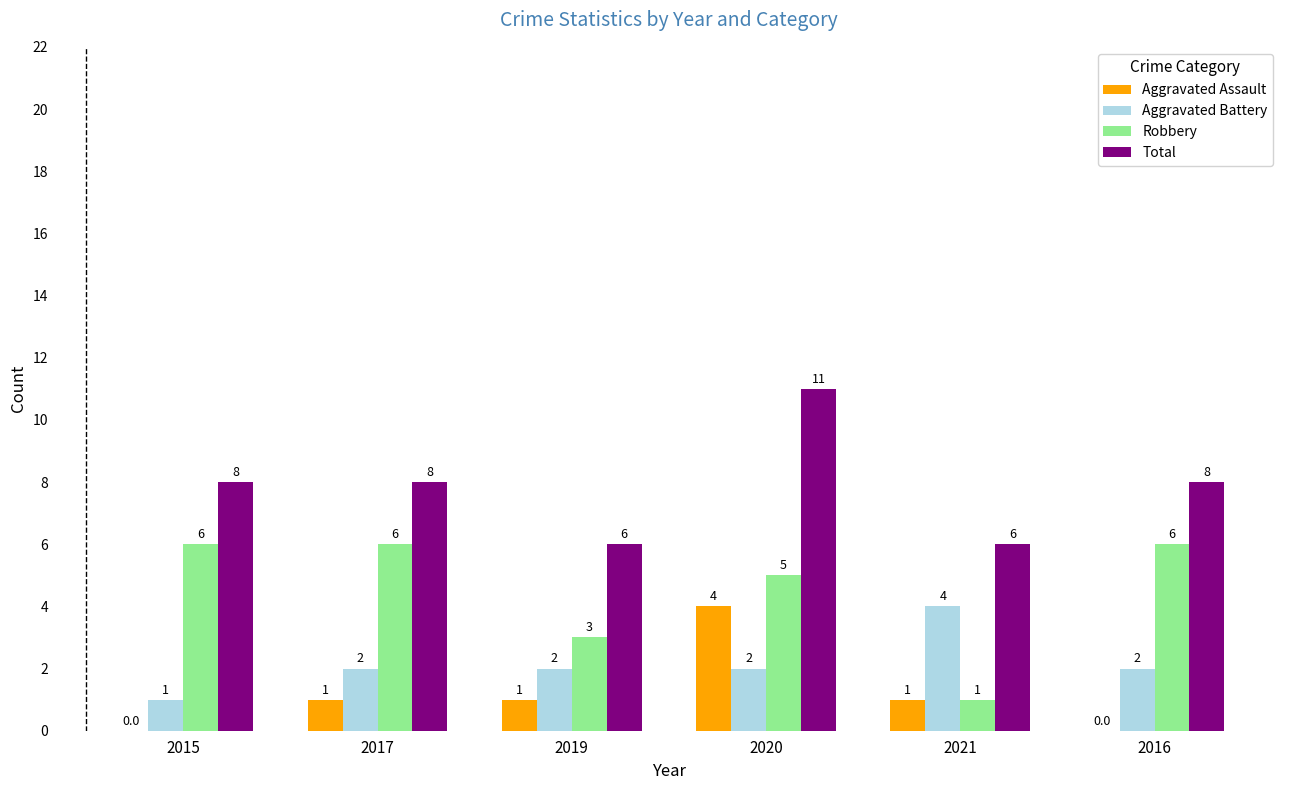

What are all the series names shown in the legend?

Aggravated Assault, Aggravated Battery, Robbery, Total